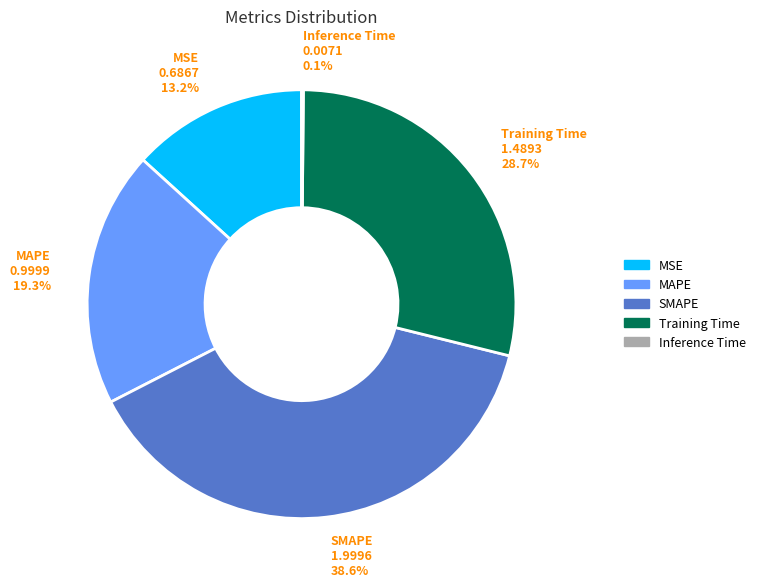

Which slice is the largest?

SMAPE